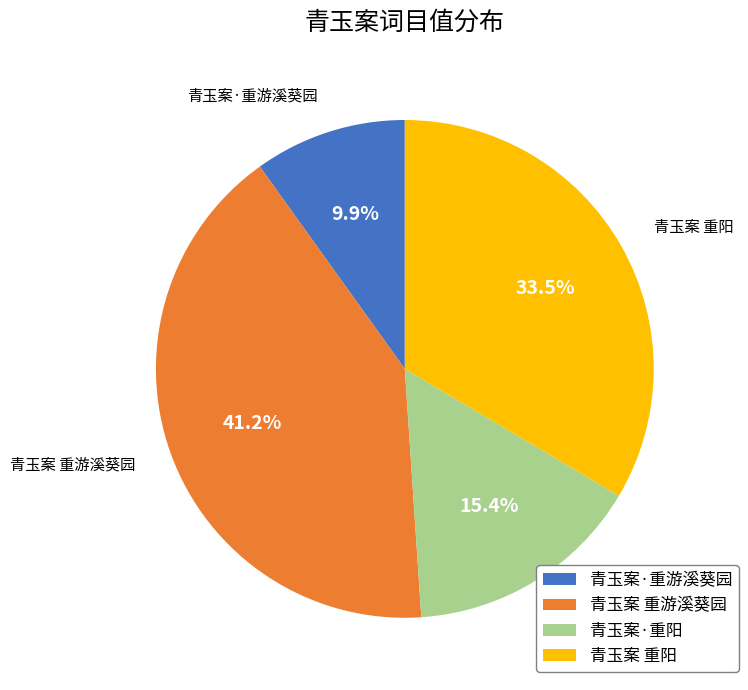

Rank the categories by value from lowest to highest.

青玉案·重游溪葵园, 青玉案·重阳, 青玉案 重阳, 青玉案 重游溪葵园